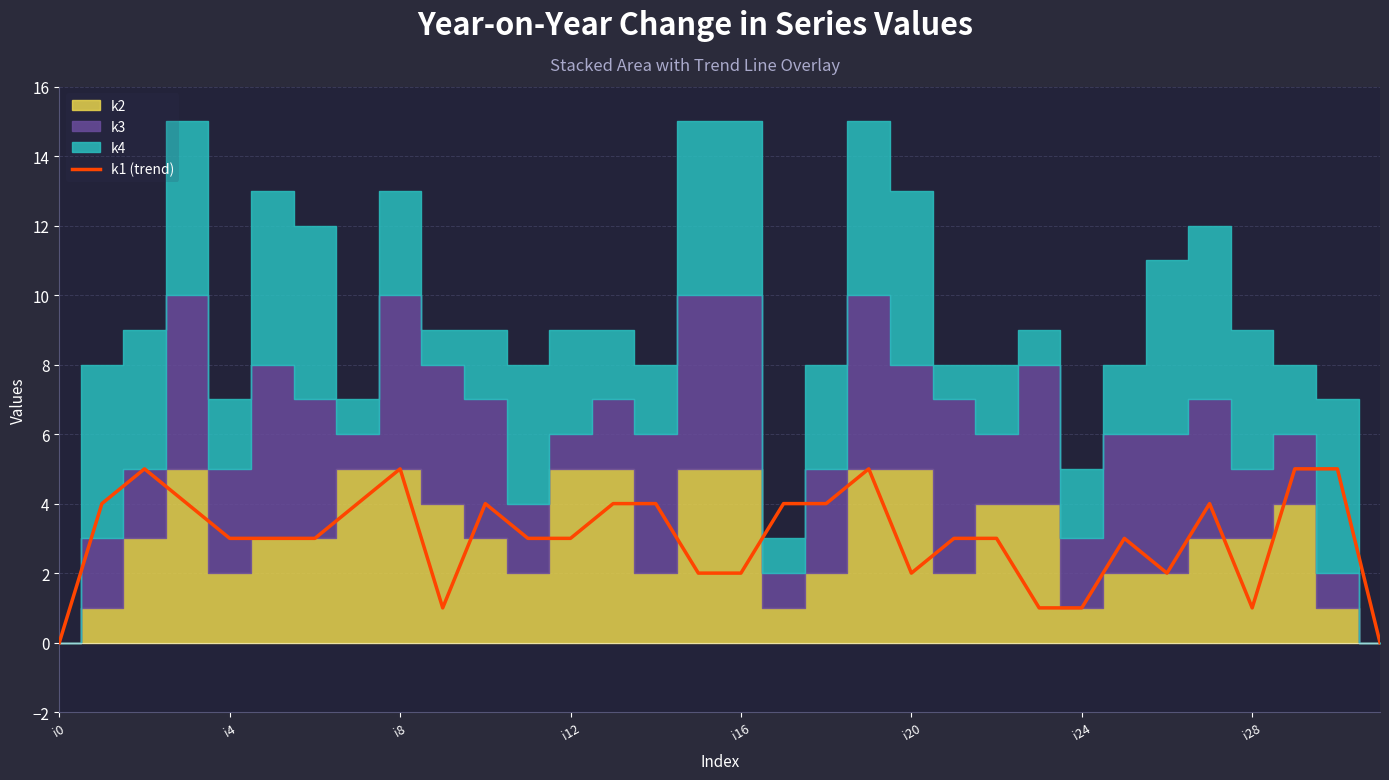

What is the ratio of the value at 15 to the value at 29?

0.4